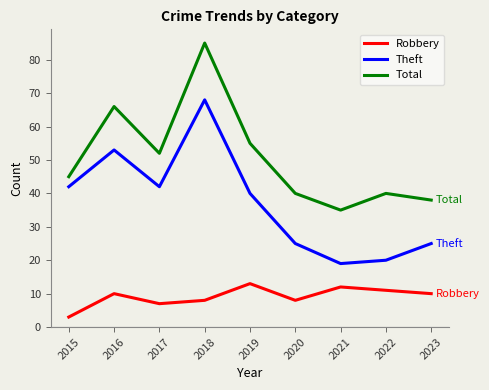

What is the difference between the highest and lowest values at 2022?

29